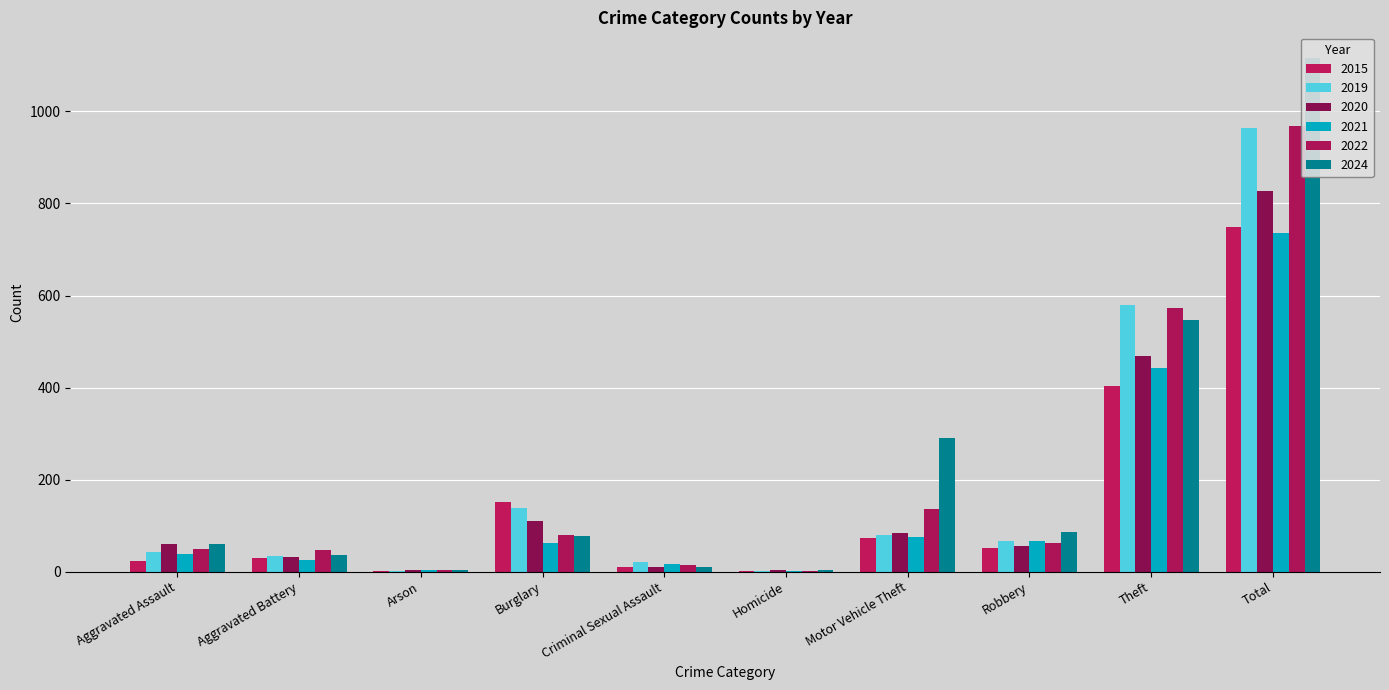

At how many categories does at least one series exceed 1029?

1